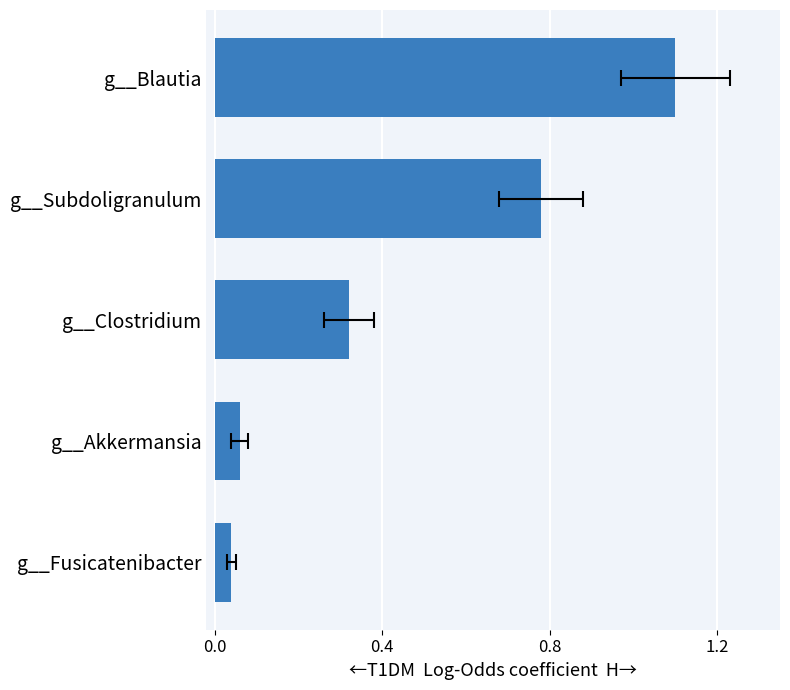

What is the average value?

0.5